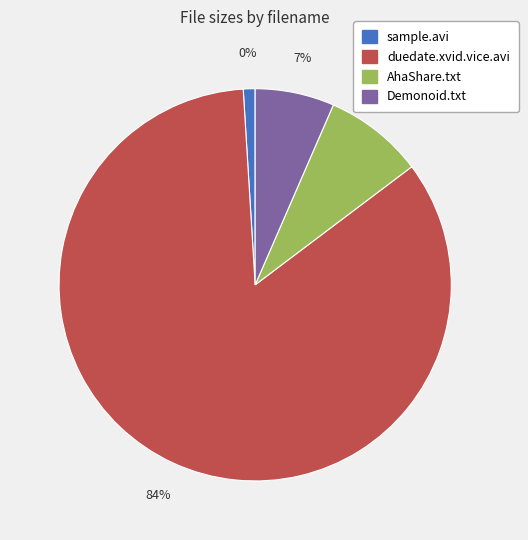

Combined, do sample/sample.avi and duedate.xvid.vice.avi account for over 50%?

Yes